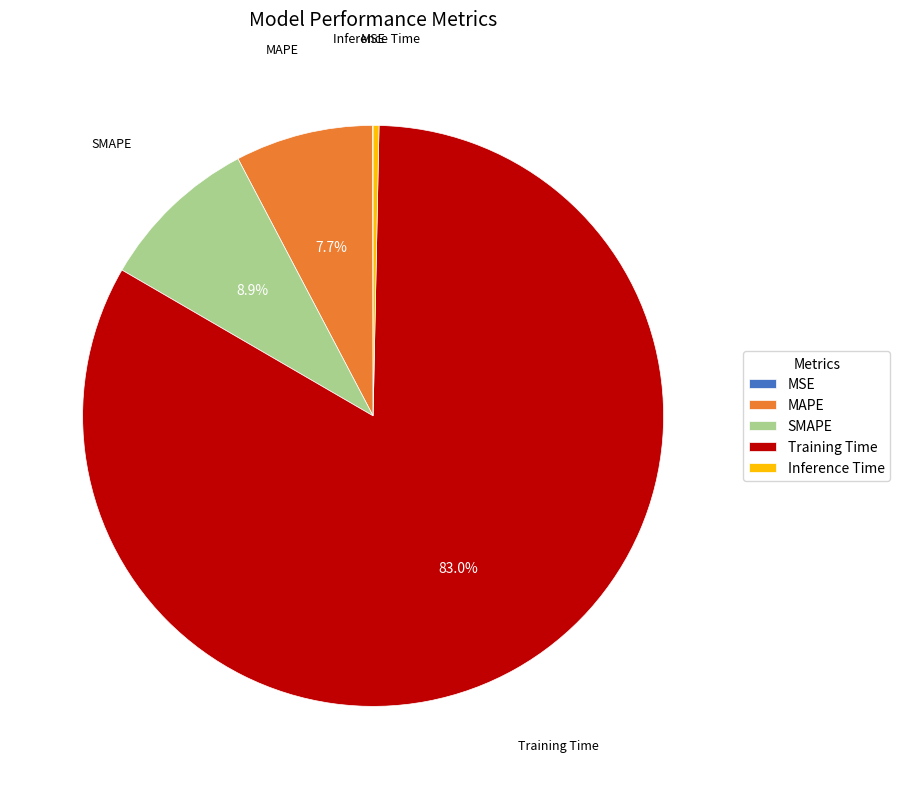

Is there a majority slice in this chart?

Yes